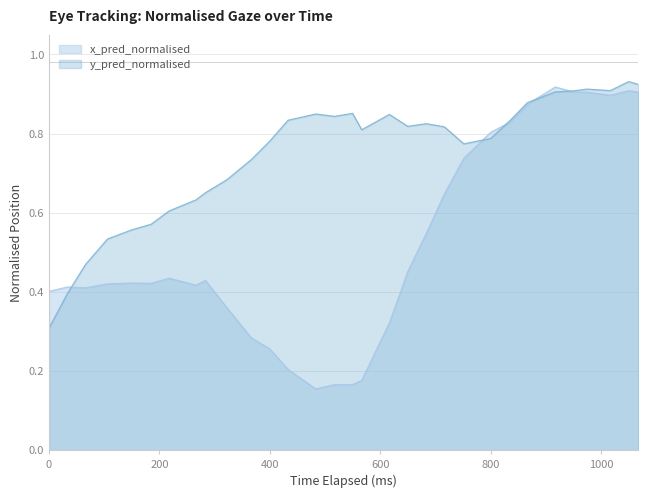

Which series has the widest spread of values?

x_pred_normalised